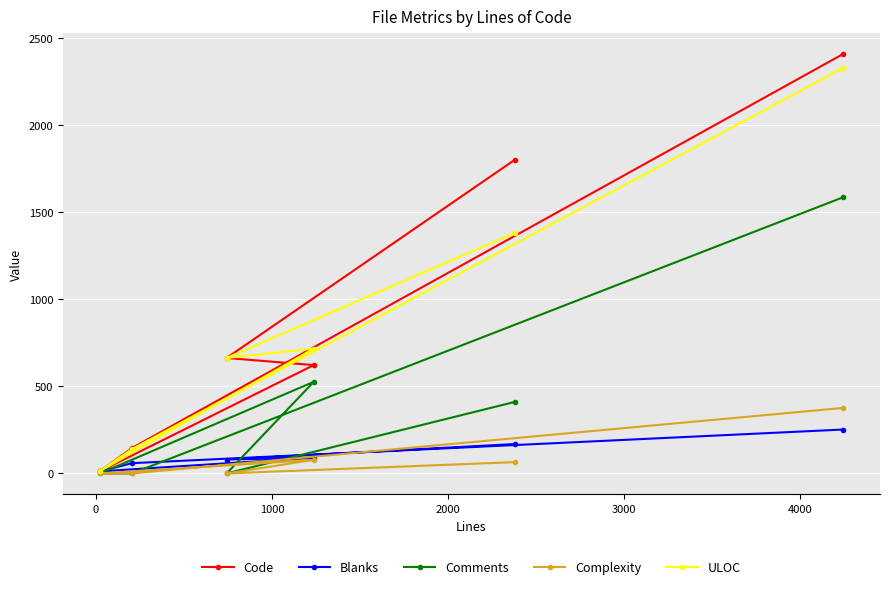

Reading right to left, extract all data points from this chart.

Code: 2407	146	12	622	663	1802
Blanks: 252	59	12	90	80	169
Comments: 1585	0	0	526	0	411
Complexity: 376	0	0	78	0	65
ULOC: 2327	140	13	717	663	1382